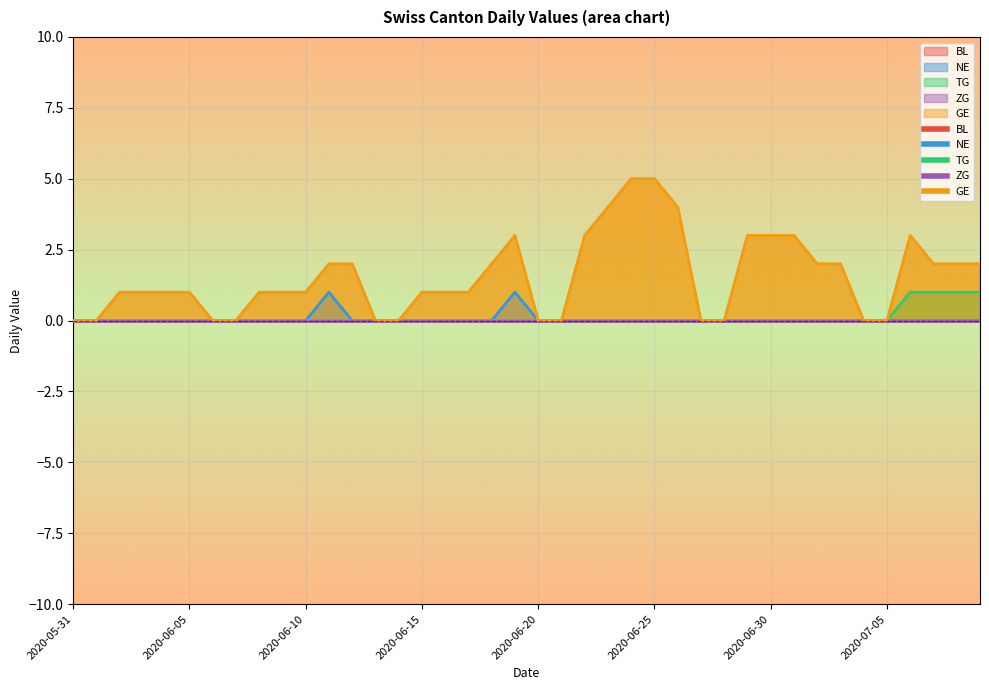

Does the chart display data point markers on the line(s)?

No